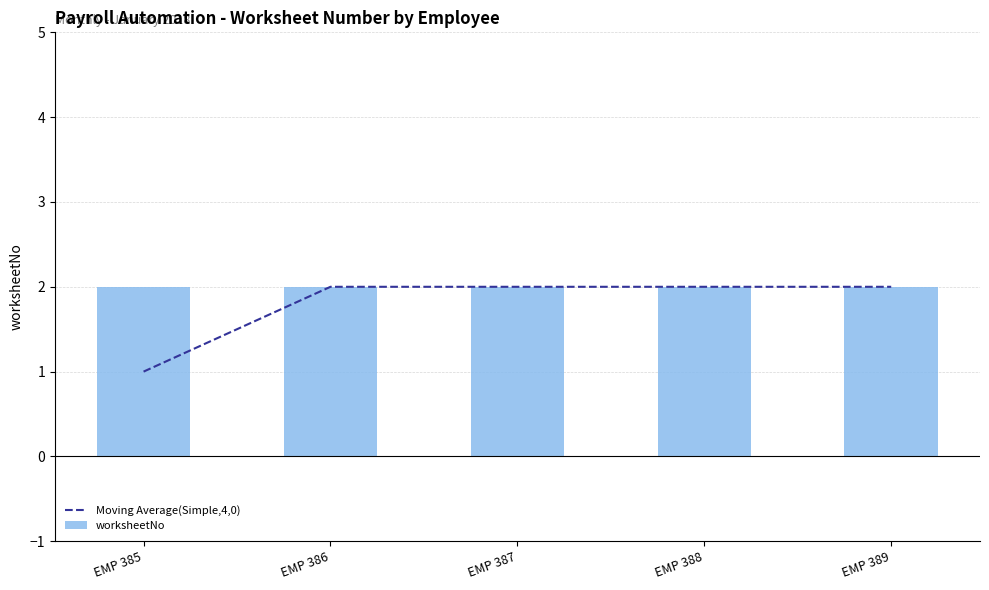

Where is worksheetNo nearest to the value 2?

EMP 385